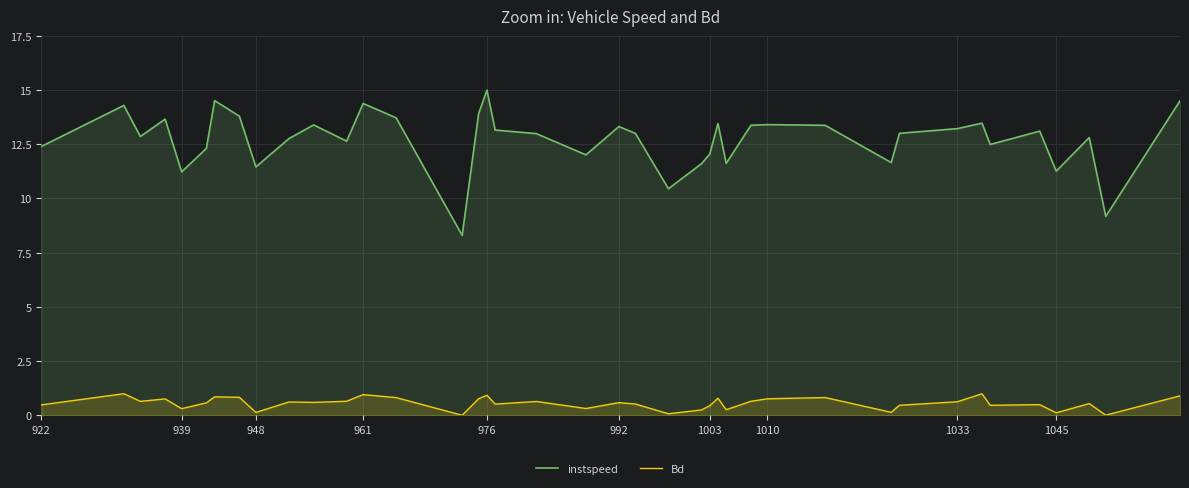

The instspeed series shows 22.4 at 948. True or false?

False